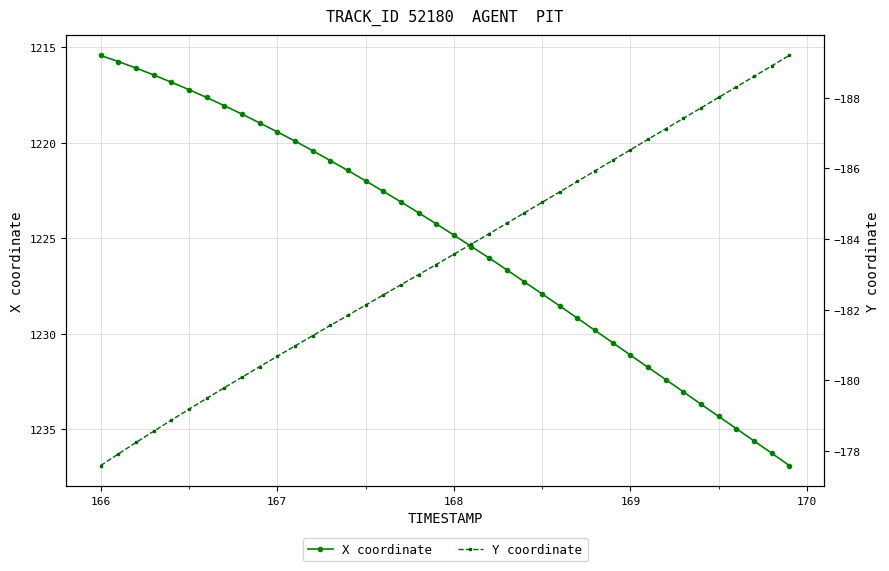

At how many categories does at least one series exceed 335?

40